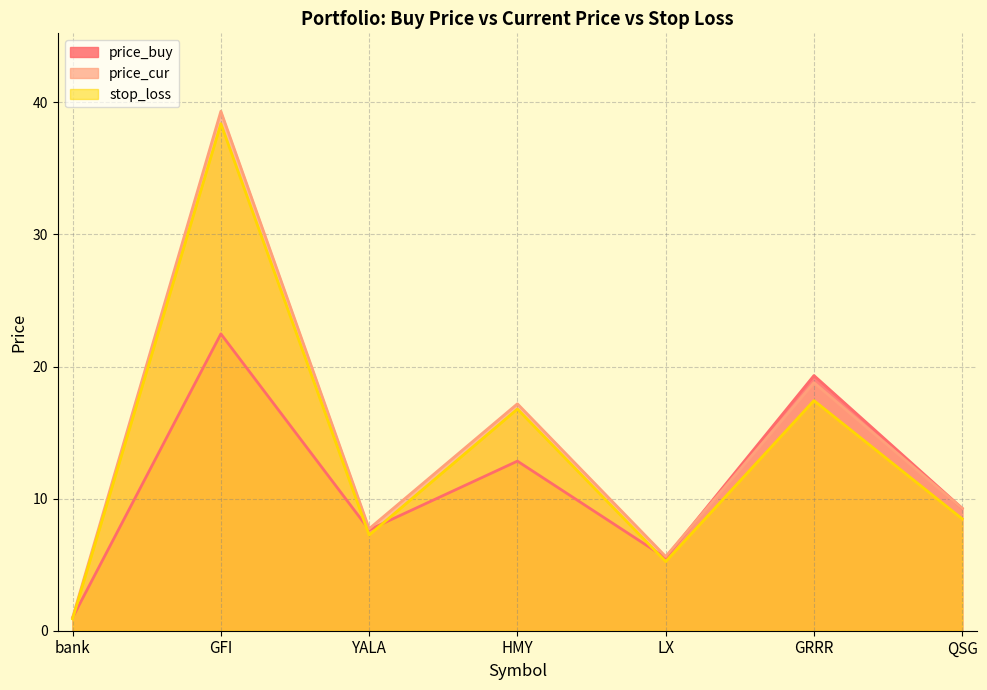

True or false: price_cur and stop_loss intersect in this chart.

False